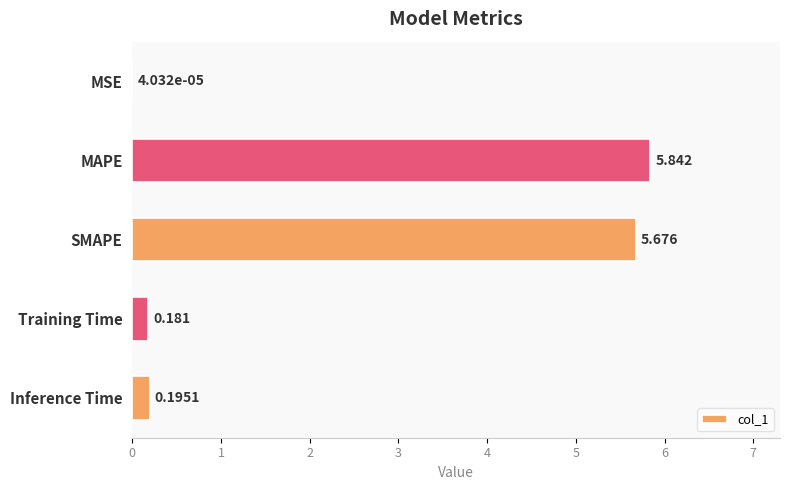

Between Inference Time and MAPE, which is larger?

MAPE